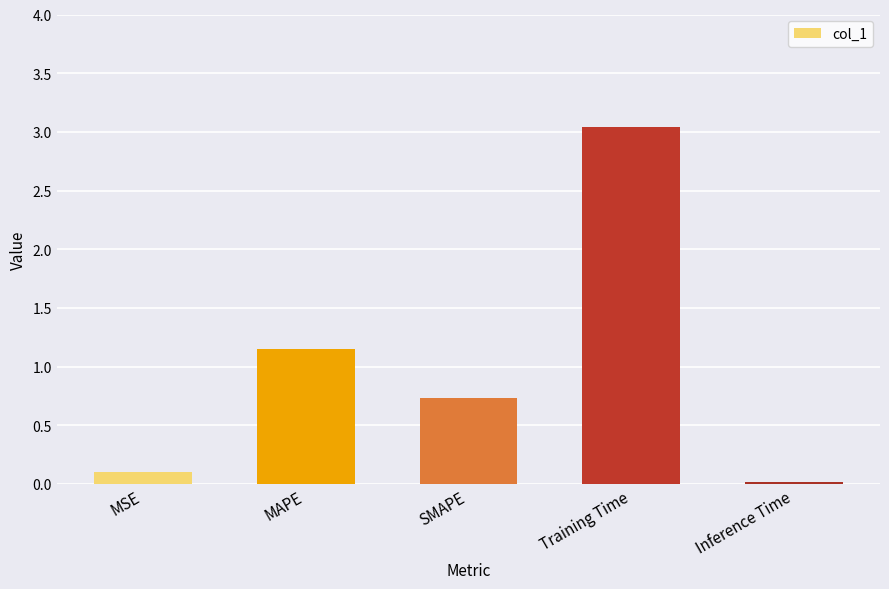

True or false: the data shows 0.0 at Inference Time.

True